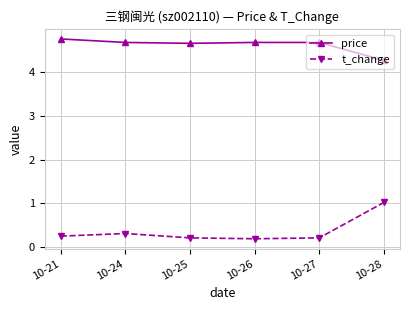

Does the chart display data point markers on the line(s)?

Yes